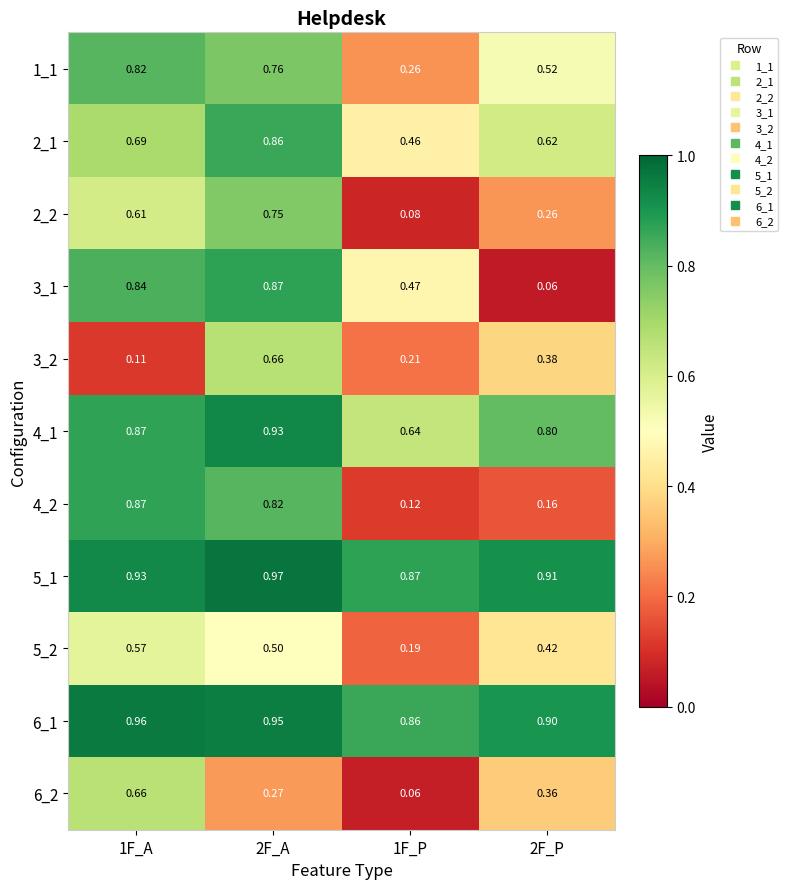

Which category has the highest value across all series?

2F_A